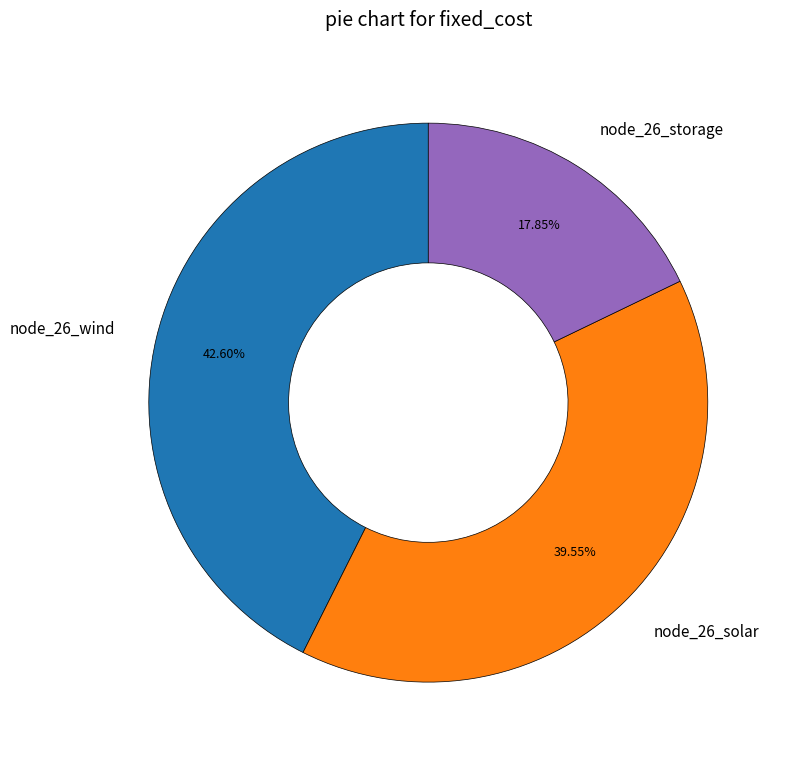

Is the sum of node_26_wind and node_26_solar greater than half?

Yes